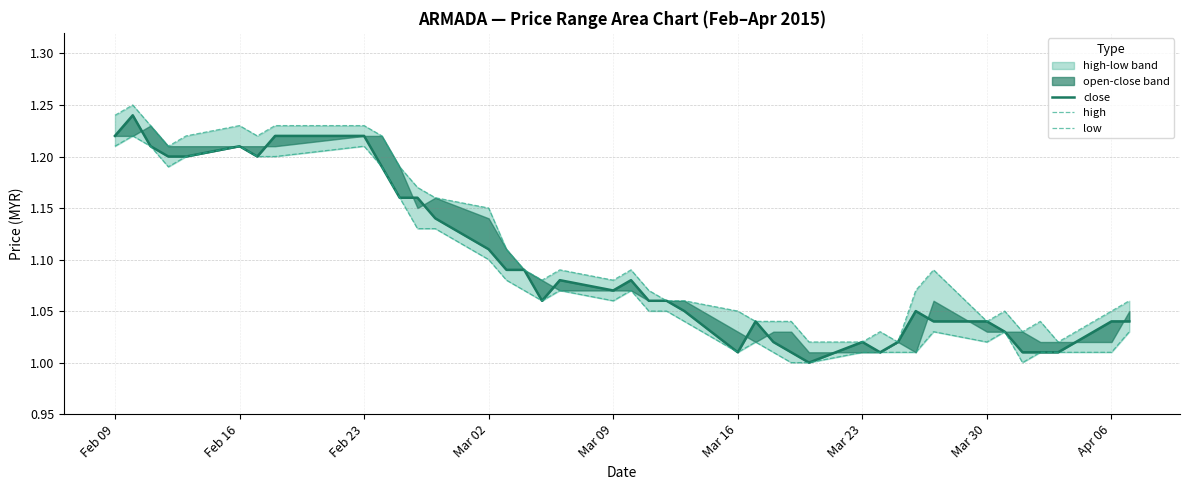

What is the total value across all series at Mar 09?

3.2